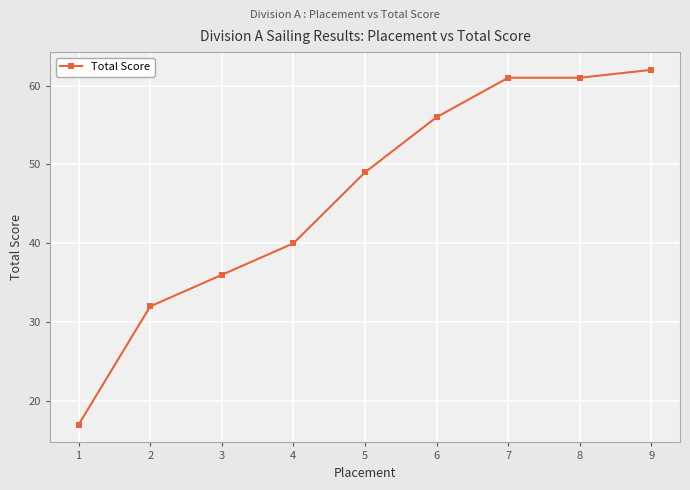

True or false: the data shows 49 at 5.

True